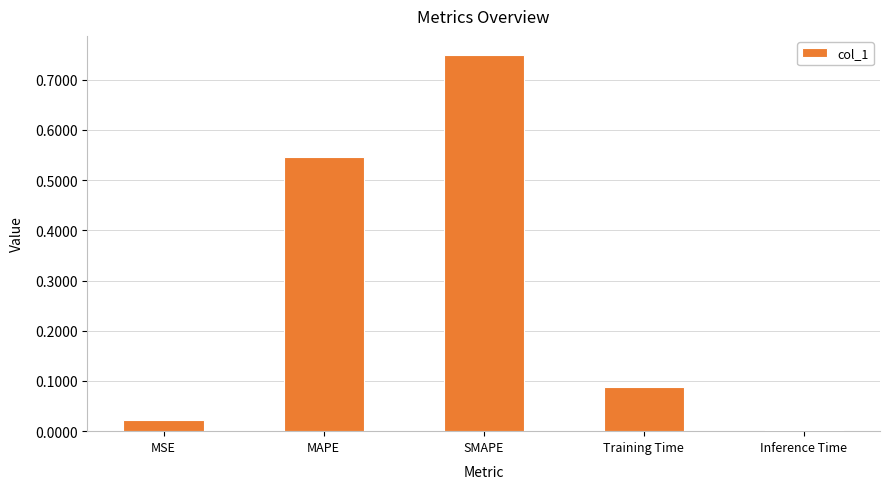

Between Inference Time and SMAPE, which is larger?

SMAPE